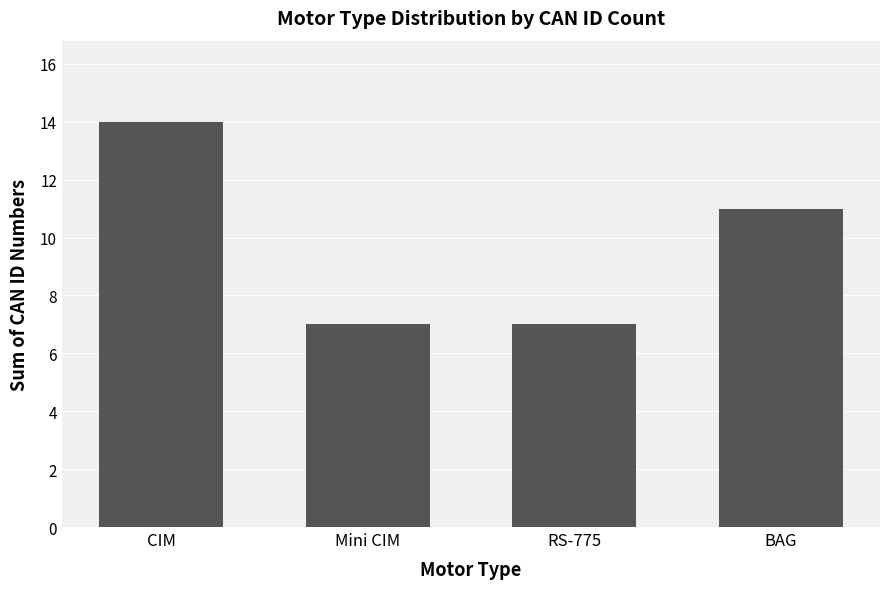

Reading right to left, transcribe all the data shown in this chart.

11	7	7	14